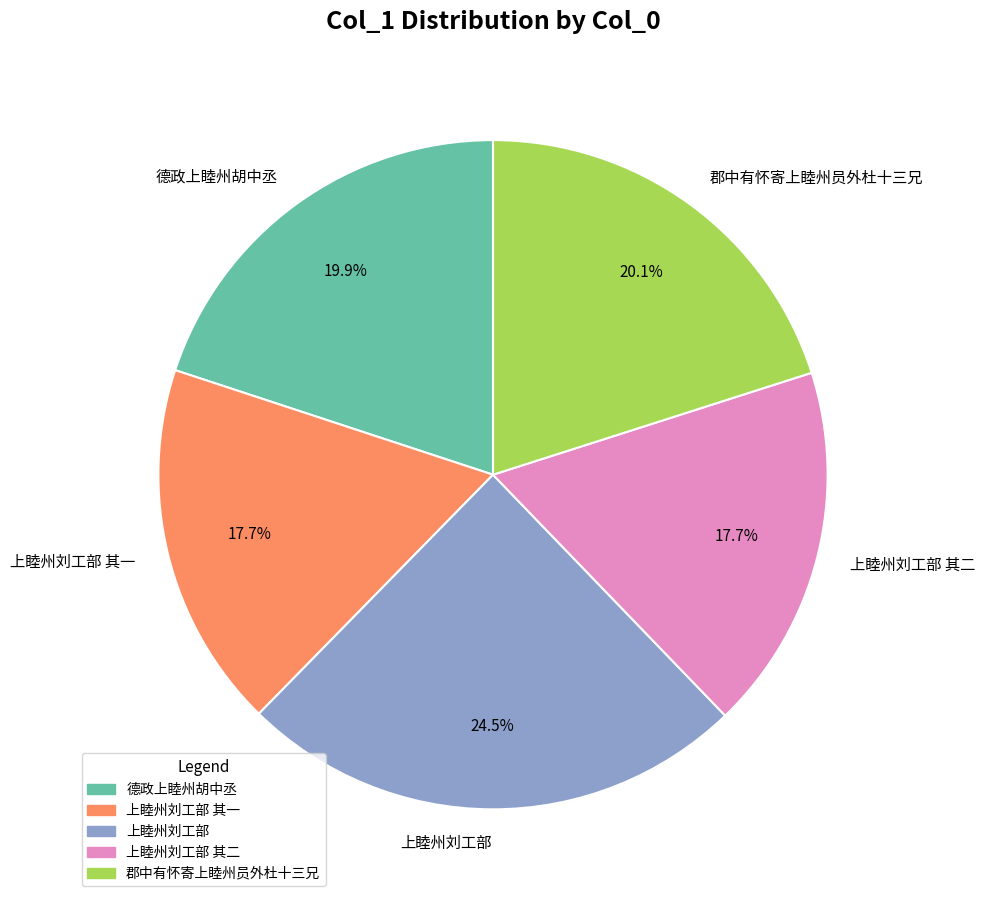

The 郡中有怀寄上睦州员外杜十三兄 slice represents 25% of the pie. True or false?

False